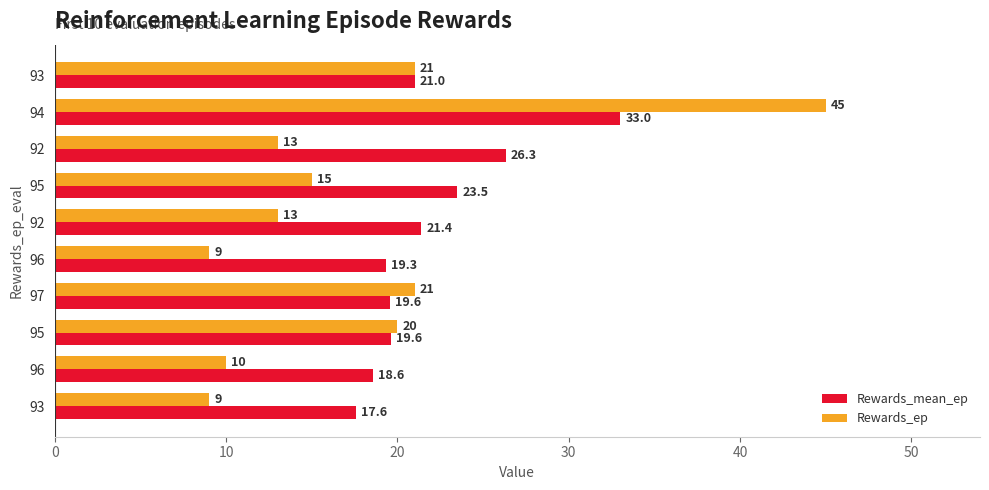

Count the number of data series in this chart.

2